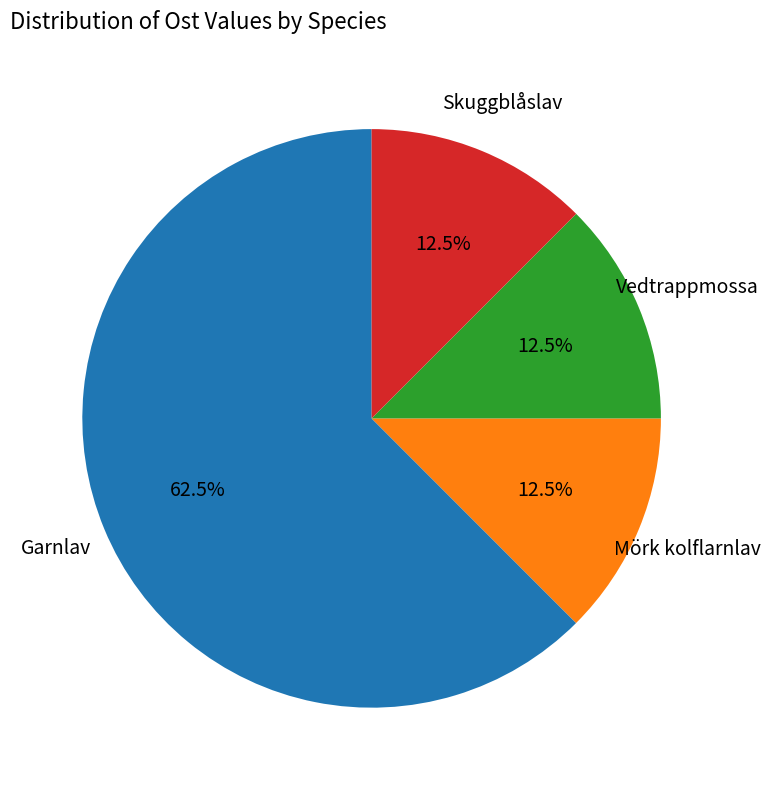

Which category accounts for the majority?

Garnlav